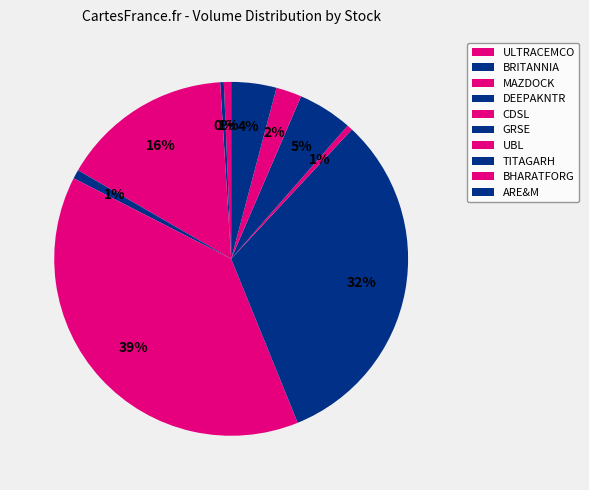

How many segments does this pie chart have?

10